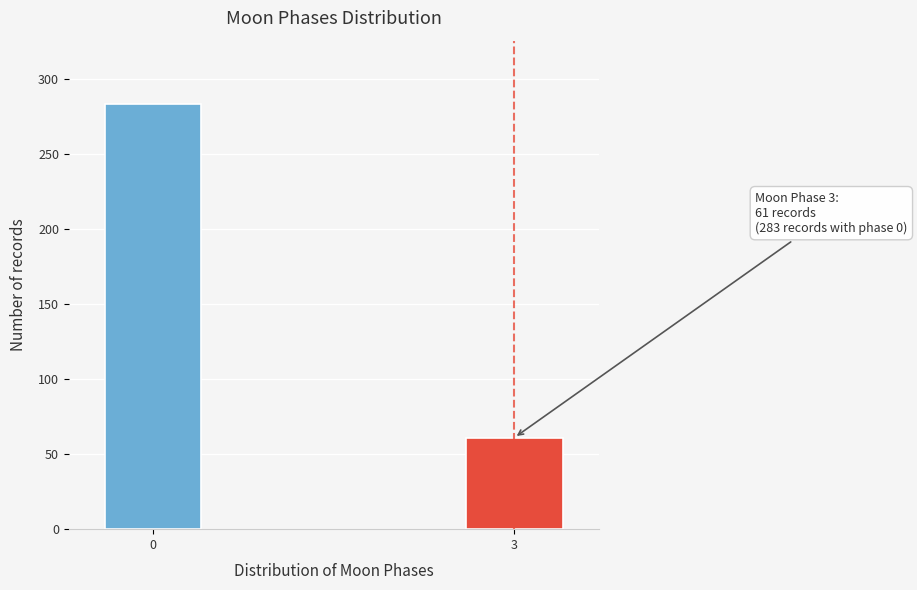

Reading right to left, list all the values displayed in this chart.

61	283